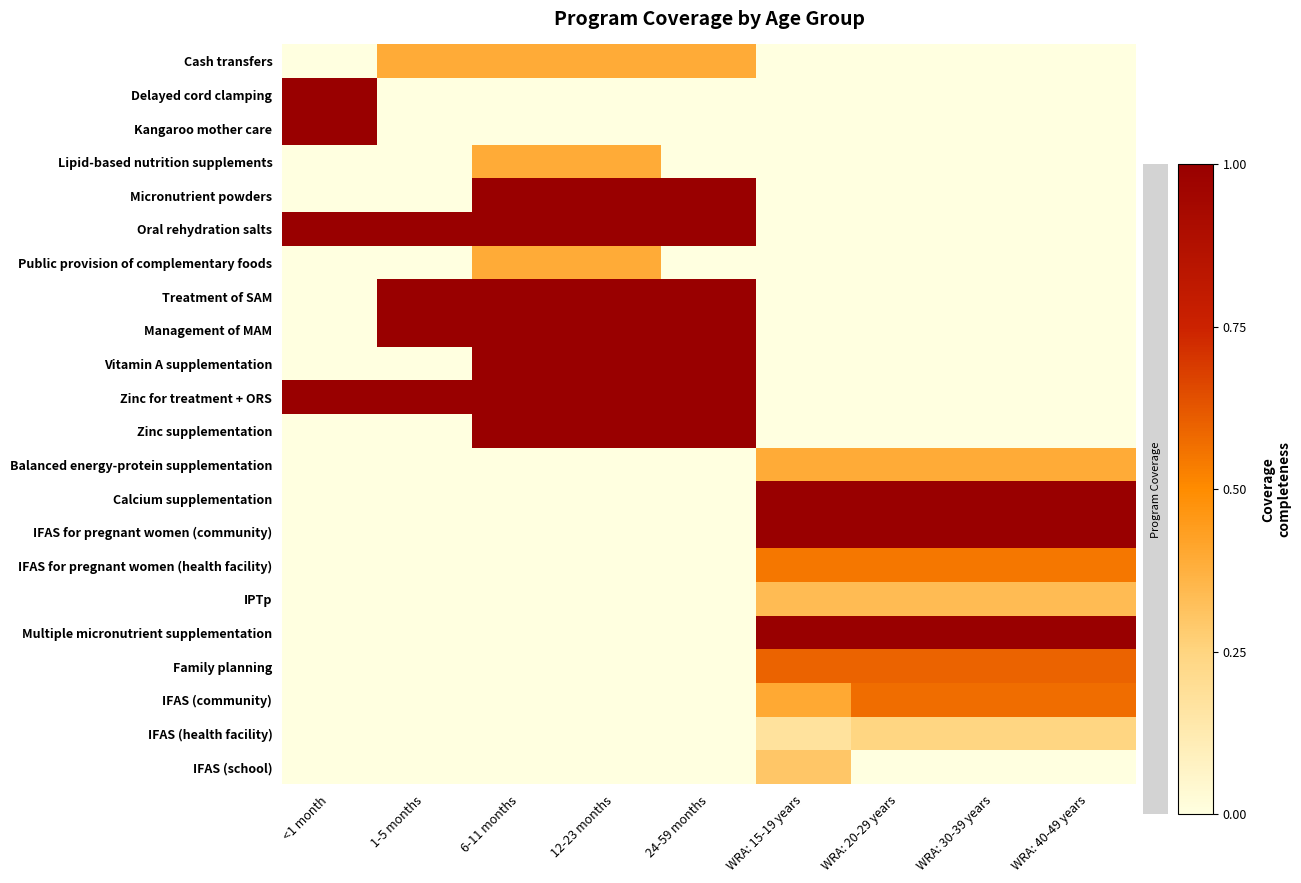

Reading left to right, transcribe all the data shown in this chart.

Cash transfers: <1 month=0.0	1-5 months=0.4	6-11 months=0.4	12-23 months=0.4	24-59 months=0.4	WRA: 15-19 years=0.0	WRA: 20-29 years=0.0	WRA: 30-39 years=0.0	WRA: 40-49 years=0.0
Delayed cord clamping: <1 month=1.0	1-5 months=0.0	6-11 months=0.0	12-23 months=0.0	24-59 months=0.0	WRA: 15-19 years=0.0	WRA: 20-29 years=0.0	WRA: 30-39 years=0.0	WRA: 40-49 years=0.0
Kangaroo mother care: <1 month=1.0	1-5 months=0.0	6-11 months=0.0	12-23 months=0.0	24-59 months=0.0	WRA: 15-19 years=0.0	WRA: 20-29 years=0.0	WRA: 30-39 years=0.0	WRA: 40-49 years=0.0
Lipid-based nutrition supplements: <1 month=0.0	1-5 months=0.0	6-11 months=0.4	12-23 months=0.4	24-59 months=0.0	WRA: 15-19 years=0.0	WRA: 20-29 years=0.0	WRA: 30-39 years=0.0	WRA: 40-49 years=0.0
Micronutrient powders: <1 month=0.0	1-5 months=0.0	6-11 months=1.0	12-23 months=1.0	24-59 months=1.0	WRA: 15-19 years=0.0	WRA: 20-29 years=0.0	WRA: 30-39 years=0.0	WRA: 40-49 years=0.0
Oral rehydration salts: <1 month=1.0	1-5 months=1.0	6-11 months=1.0	12-23 months=1.0	24-59 months=1.0	WRA: 15-19 years=0.0	WRA: 20-29 years=0.0	WRA: 30-39 years=0.0	WRA: 40-49 years=0.0
Public provision of complementary foods: <1 month=0.0	1-5 months=0.0	6-11 months=0.4	12-23 months=0.4	24-59 months=0.0	WRA: 15-19 years=0.0	WRA: 20-29 years=0.0	WRA: 30-39 years=0.0	WRA: 40-49 years=0.0
Treatment of SAM: <1 month=0.0	1-5 months=1.0	6-11 months=1.0	12-23 months=1.0	24-59 months=1.0	WRA: 15-19 years=0.0	WRA: 20-29 years=0.0	WRA: 30-39 years=0.0	WRA: 40-49 years=0.0
Management of MAM: <1 month=0.0	1-5 months=1.0	6-11 months=1.0	12-23 months=1.0	24-59 months=1.0	WRA: 15-19 years=0.0	WRA: 20-29 years=0.0	WRA: 30-39 years=0.0	WRA: 40-49 years=0.0
Vitamin A supplementation: <1 month=0.0	1-5 months=0.0	6-11 months=1.0	12-23 months=1.0	24-59 months=1.0	WRA: 15-19 years=0.0	WRA: 20-29 years=0.0	WRA: 30-39 years=0.0	WRA: 40-49 years=0.0
Zinc for treatment + ORS: <1 month=1.0	1-5 months=1.0	6-11 months=1.0	12-23 months=1.0	24-59 months=1.0	WRA: 15-19 years=0.0	WRA: 20-29 years=0.0	WRA: 30-39 years=0.0	WRA: 40-49 years=0.0
Zinc supplementation: <1 month=0.0	1-5 months=0.0	6-11 months=1.0	12-23 months=1.0	24-59 months=1.0	WRA: 15-19 years=0.0	WRA: 20-29 years=0.0	WRA: 30-39 years=0.0	WRA: 40-49 years=0.0
Balanced energy-protein supplementation: <1 month=0.0	1-5 months=0.0	6-11 months=0.0	12-23 months=0.0	24-59 months=0.0	WRA: 15-19 years=0.4	WRA: 20-29 years=0.4	WRA: 30-39 years=0.4	WRA: 40-49 years=0.4
Calcium supplementation: <1 month=0.0	1-5 months=0.0	6-11 months=0.0	12-23 months=0.0	24-59 months=0.0	WRA: 15-19 years=1.0	WRA: 20-29 years=1.0	WRA: 30-39 years=1.0	WRA: 40-49 years=1.0
IFAS for pregnant women (community): <1 month=0.0	1-5 months=0.0	6-11 months=0.0	12-23 months=0.0	24-59 months=0.0	WRA: 15-19 years=1.0	WRA: 20-29 years=1.0	WRA: 30-39 years=1.0	WRA: 40-49 years=1.0
IFAS for pregnant women (health facility): <1 month=0.0	1-5 months=0.0	6-11 months=0.0	12-23 months=0.0	24-59 months=0.0	WRA: 15-19 years=0.5	WRA: 20-29 years=0.5	WRA: 30-39 years=0.5	WRA: 40-49 years=0.5
IPTp: <1 month=0.0	1-5 months=0.0	6-11 months=0.0	12-23 months=0.0	24-59 months=0.0	WRA: 15-19 years=0.3	WRA: 20-29 years=0.3	WRA: 30-39 years=0.3	WRA: 40-49 years=0.3
Multiple micronutrient supplementation: <1 month=0.0	1-5 months=0.0	6-11 months=0.0	12-23 months=0.0	24-59 months=0.0	WRA: 15-19 years=1.0	WRA: 20-29 years=1.0	WRA: 30-39 years=1.0	WRA: 40-49 years=1.0
Family planning: <1 month=0.0	1-5 months=0.0	6-11 months=0.0	12-23 months=0.0	24-59 months=0.0	WRA: 15-19 years=0.6	WRA: 20-29 years=0.6	WRA: 30-39 years=0.6	WRA: 40-49 years=0.6
IFAS (community): <1 month=0.0	1-5 months=0.0	6-11 months=0.0	12-23 months=0.0	24-59 months=0.0	WRA: 15-19 years=0.4	WRA: 20-29 years=0.6	WRA: 30-39 years=0.6	WRA: 40-49 years=0.6
IFAS (health facility): <1 month=0.0	1-5 months=0.0	6-11 months=0.0	12-23 months=0.0	24-59 months=0.0	WRA: 15-19 years=0.2	WRA: 20-29 years=0.2	WRA: 30-39 years=0.2	WRA: 40-49 years=0.2
IFAS (school): <1 month=0.0	1-5 months=0.0	6-11 months=0.0	12-23 months=0.0	24-59 months=0.0	WRA: 15-19 years=0.3	WRA: 20-29 years=0.0	WRA: 30-39 years=0.0	WRA: 40-49 years=0.0